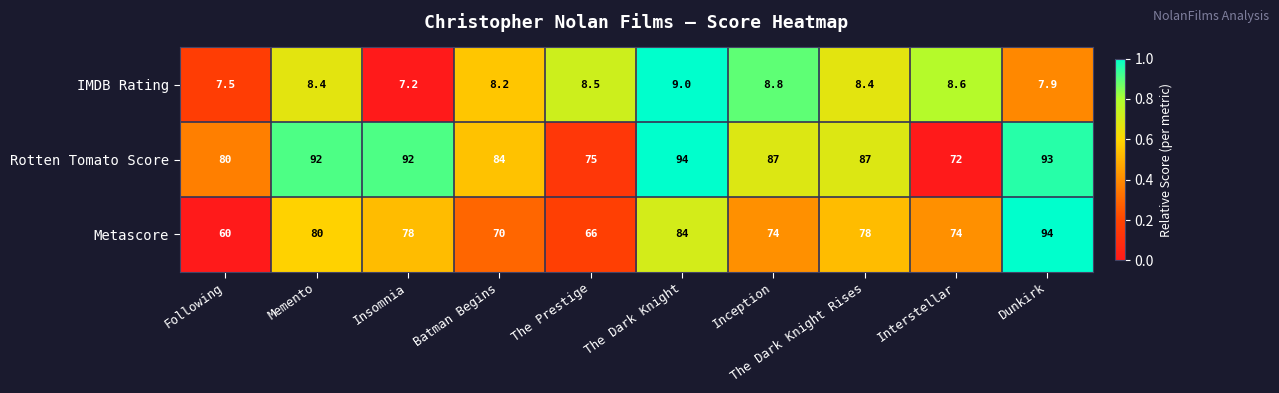

Is the value of Metascore at Insomnia greater than the value of IMDB Rating at Insomnia?

Yes